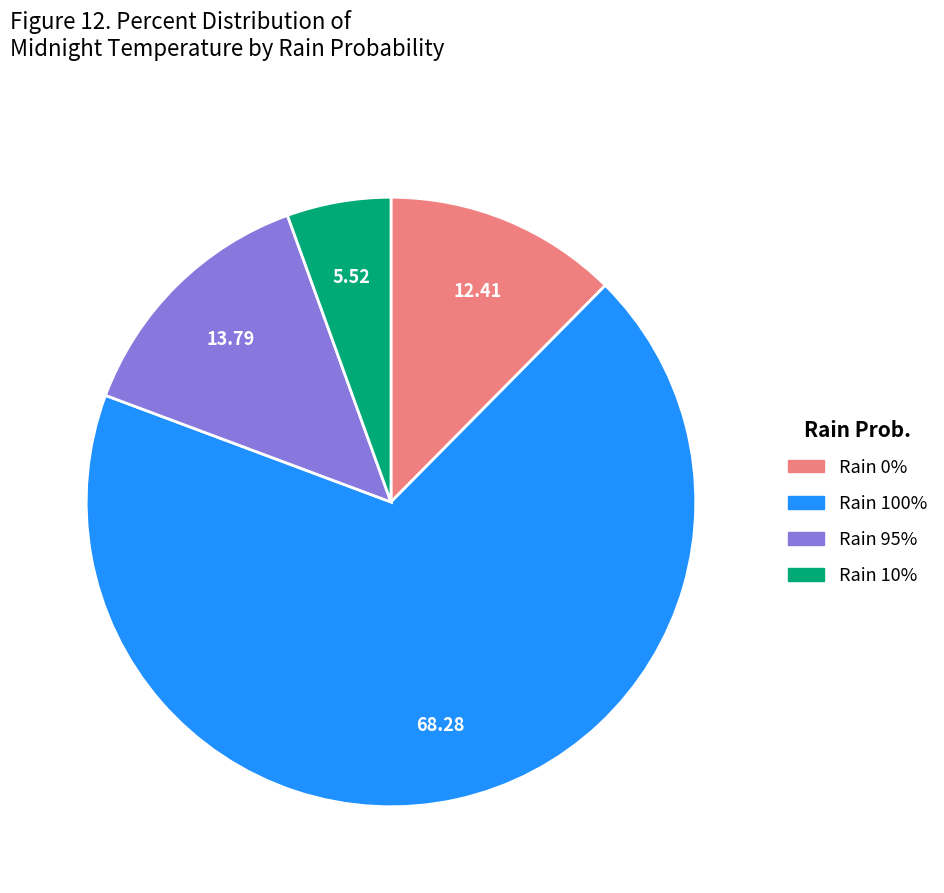

Is there a majority slice in this chart?

Yes